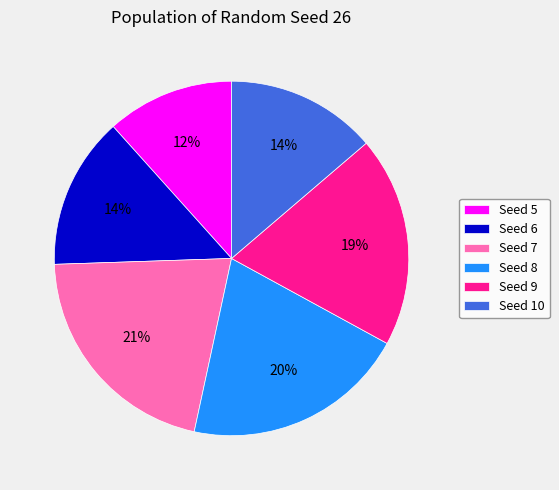

How many slices are in this pie chart?

6